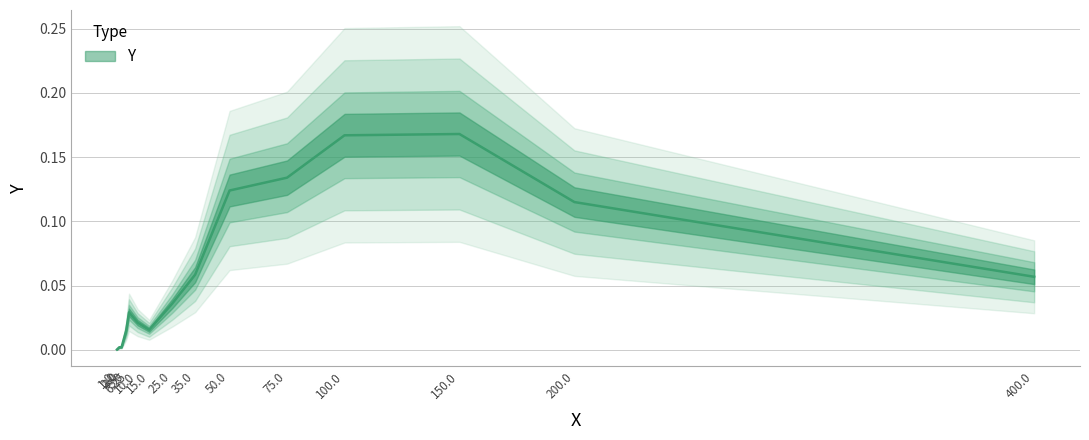

What is the sum of all values?

0.9